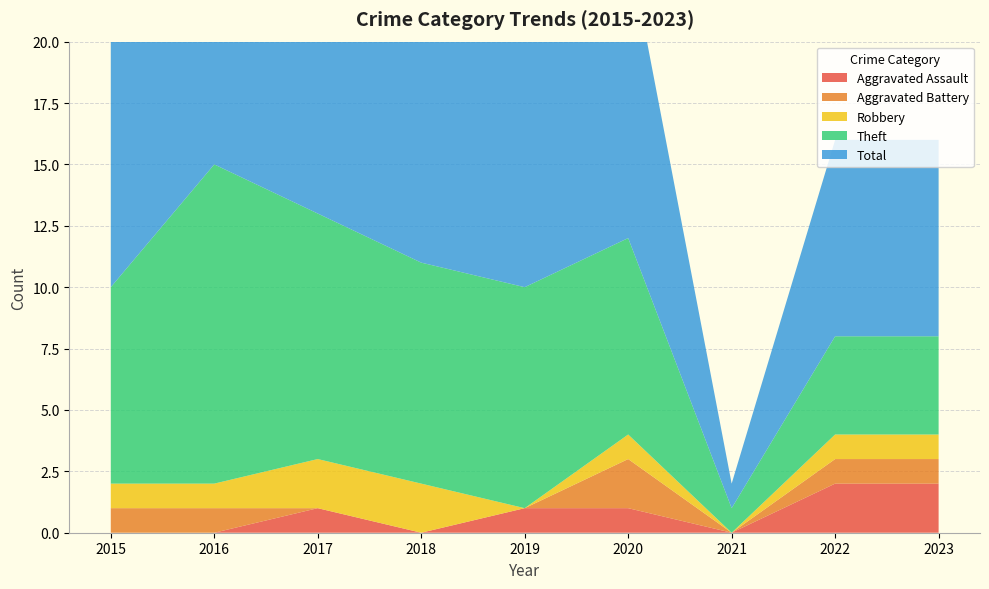

Reading left to right, extract all data points from this chart.

Aggravated Assault: 2015=0	2016=0	2017=1	2018=0	2019=1	2020=1	2021=0	2022=2	2023=2
Aggravated Battery: 2015=1	2016=1	2017=0	2018=0	2019=0	2020=2	2021=0	2022=1	2023=1
Robbery: 2015=1	2016=1	2017=2	2018=2	2019=0	2020=1	2021=0	2022=1	2023=1
Theft: 2015=8	2016=13	2017=10	2018=9	2019=9	2020=8	2021=1	2022=4	2023=4
Total: 2015=10	2016=15	2017=13	2018=13	2019=10	2020=12	2021=1	2022=8	2023=8